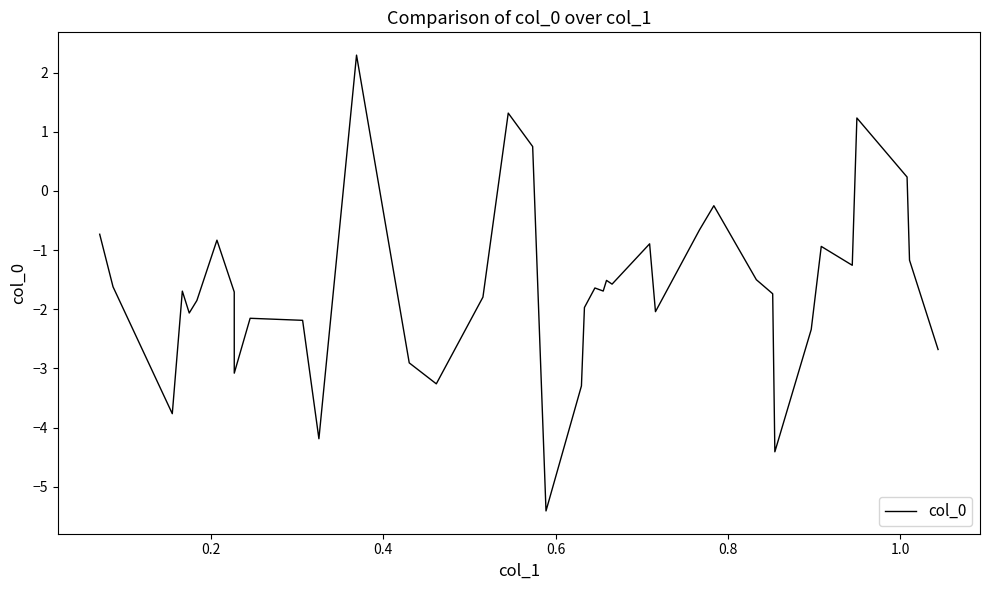

What is the smallest value displayed?

-5.4